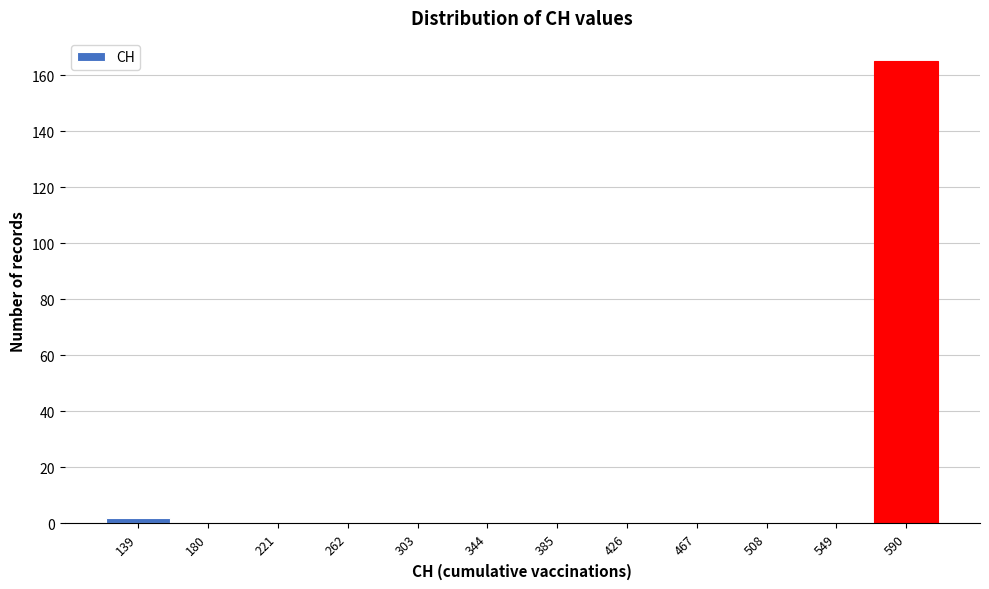

Reading left to right, transcribe all the data shown in this chart.

139=2	180=0	221=0	262=0	303=0	344=0	385=0	426=0	467=0	508=0	549=0	590=165